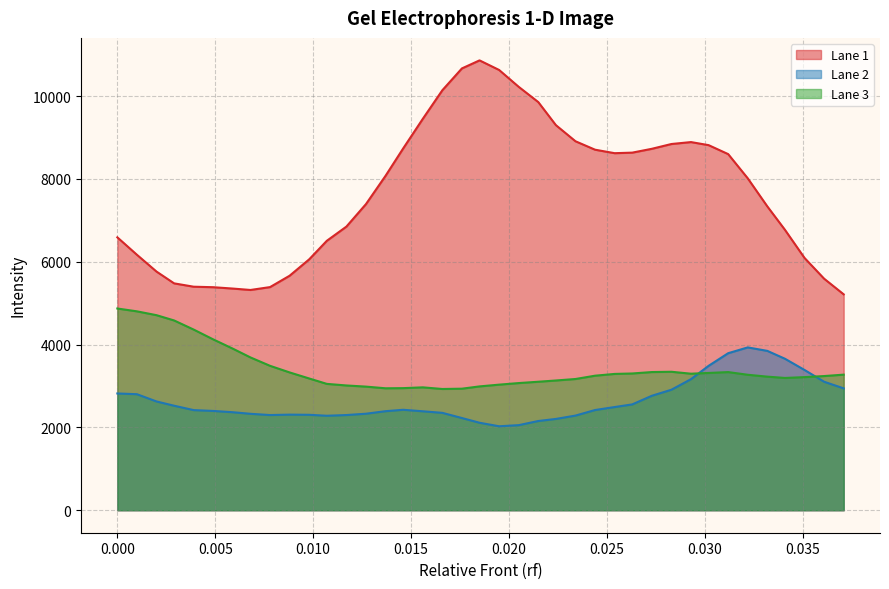

How many data points does each series have?

39